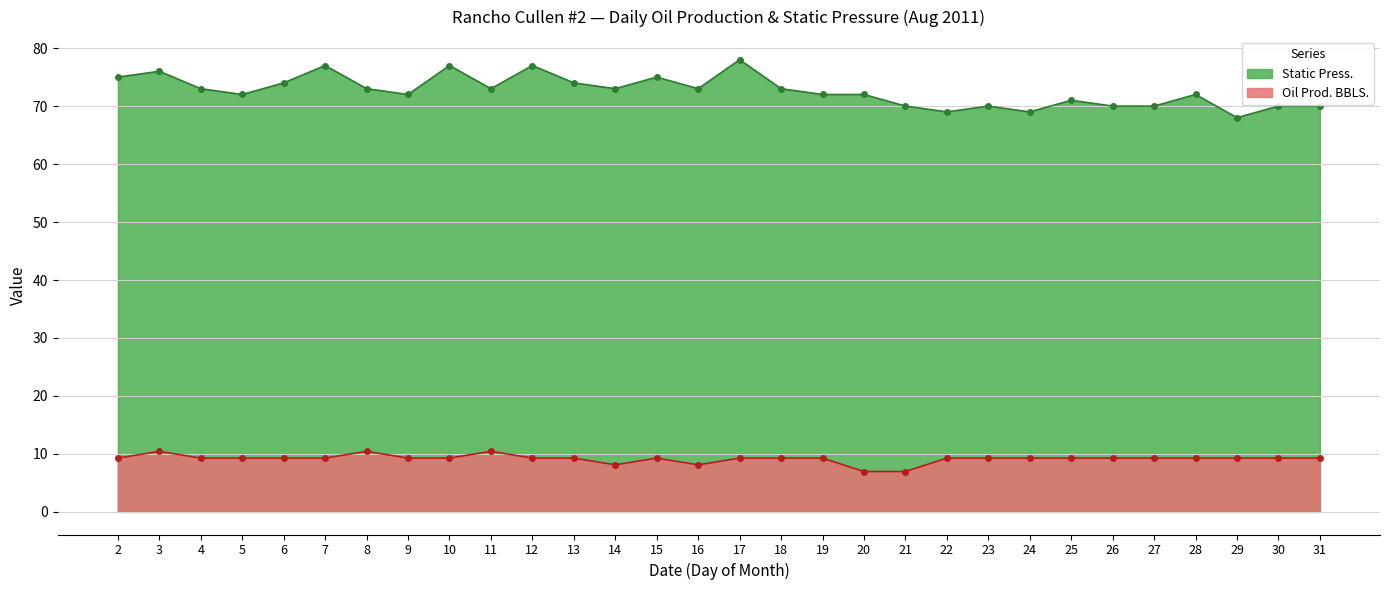

True or false: STATIC PRESS. and OIL PROD. BBLS. intersect in this chart.

False